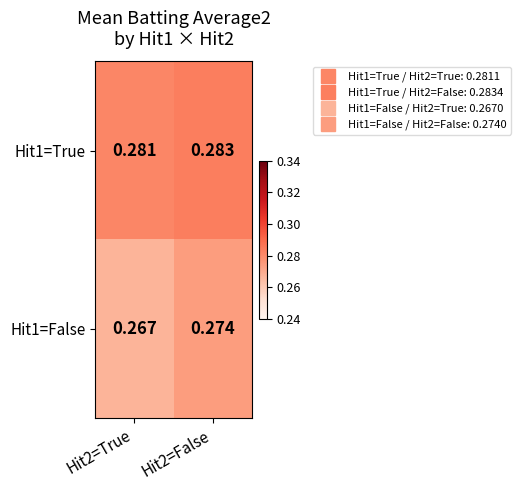

Reading right to left, extract all data points from this chart.

Hit1=True: Hit2=False=0.3	Hit2=True=0.3
Hit1=False: Hit2=False=0.3	Hit2=True=0.3